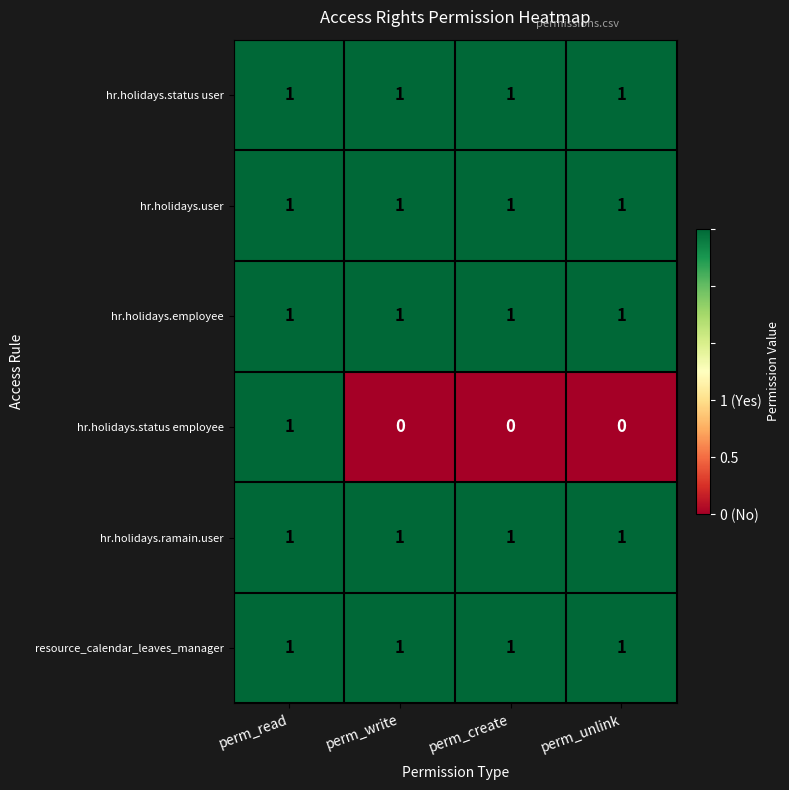

What is the sum of all hr.holidays.user values?

4